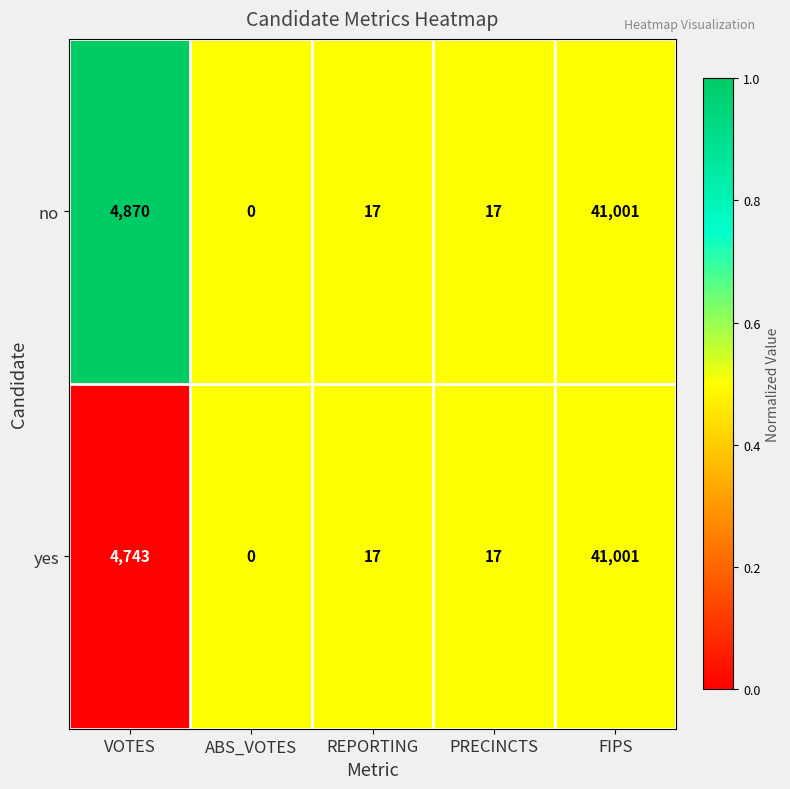

Reading right to left, extract all data points from this chart.

no: 41001	17	17	0	4870
yes: 41001	17	17	0	4743